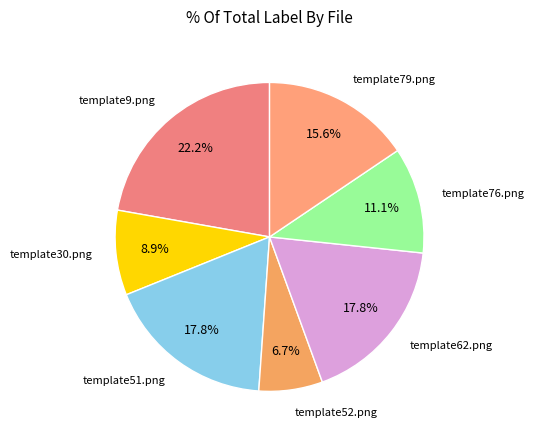

Count the number of slices in the pie.

7